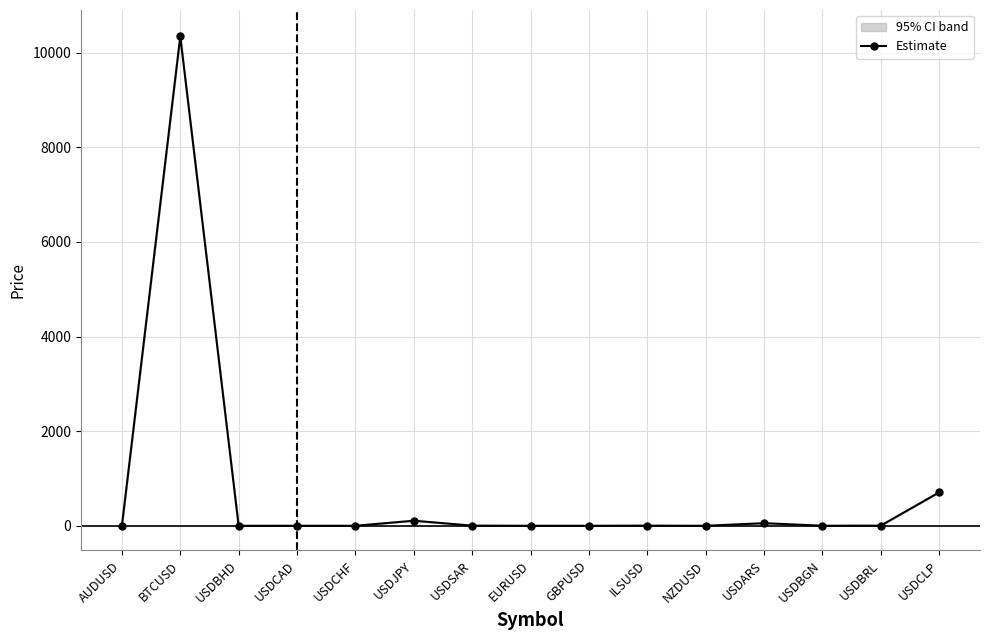

True or false: the data shows 0.2 at NZDUSD.

False